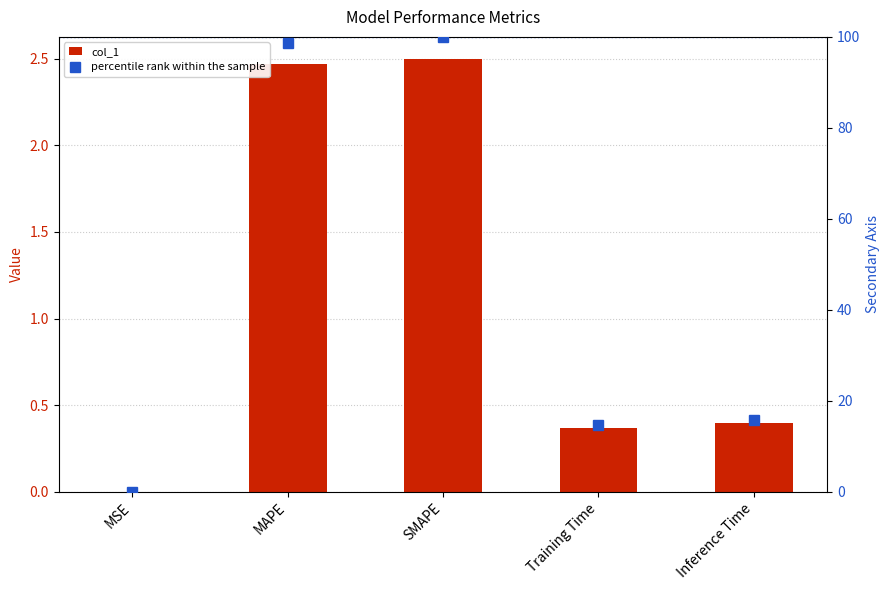

Is it true that col_1 equals 2.5 at SMAPE?

True